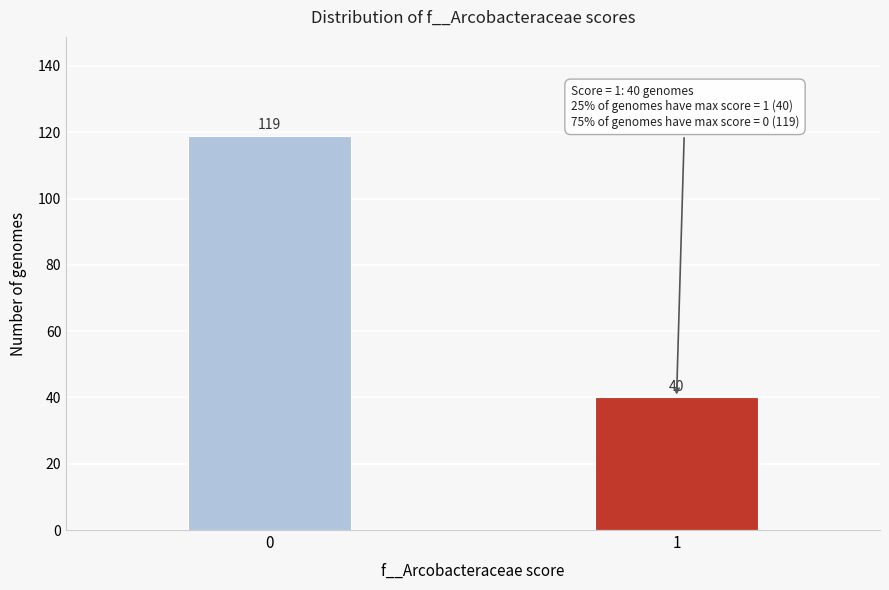

Reading right to left, what are all the values shown in this chart?

40	119